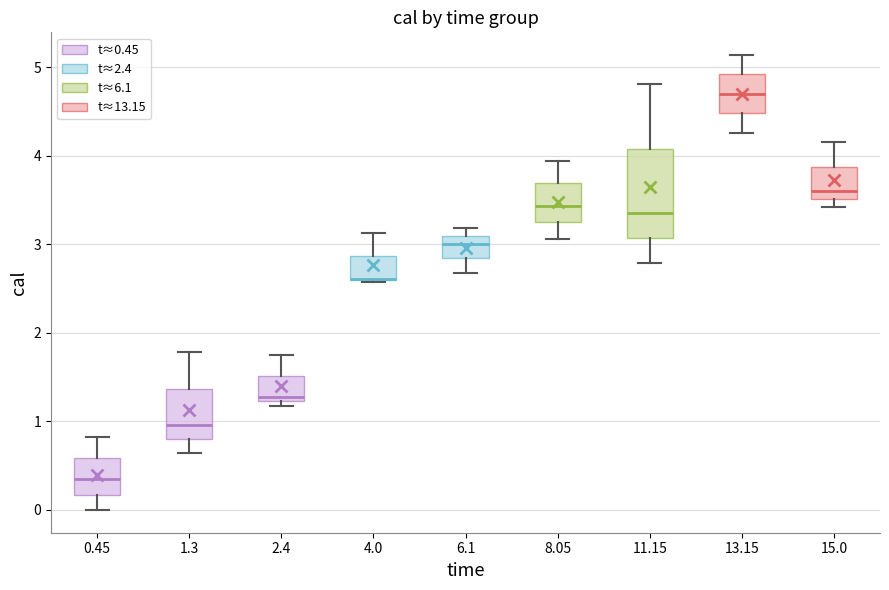

Where does the median line of the box at x = 6.1 sit on the y-axis? The values are not printed on the chart, so give them approximately, as read against the axis.

3.0